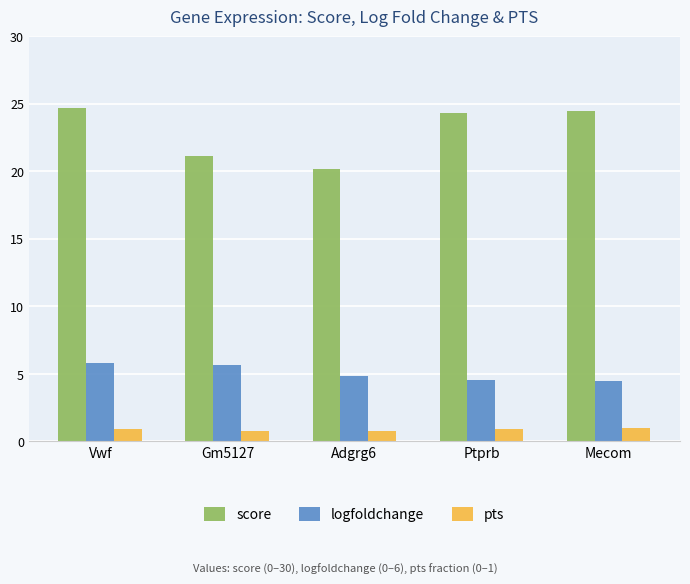

What is the total value across all series at Vwf?

31.4